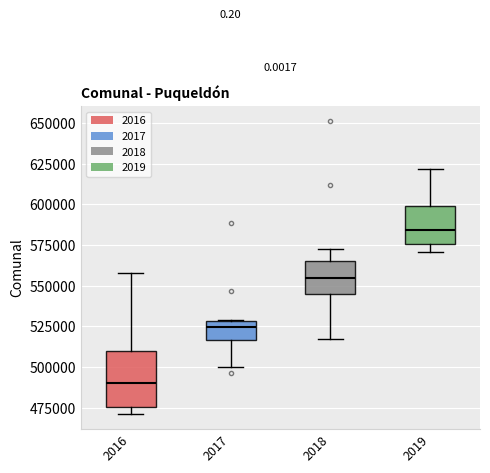

Where is the lower edge of the box at x = 2018 on the y-axis? The values are not printed on the chart, so give them approximately, as read against the axis.

545000